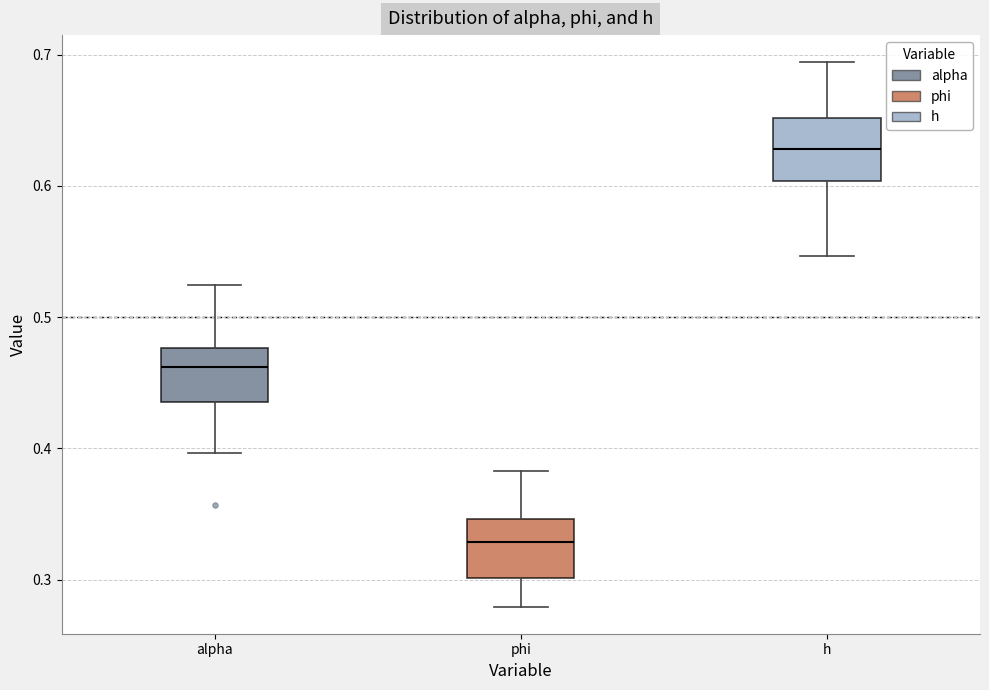

Reading left to right, transcribe this box plot: for each box, give where its median line is, the range the box spans, and where its two whiskers end, as read against the y-axis. The values are not printed on the chart, so give them approximately, as read against the axis.

alpha: median 0.46, box 0.44 to 0.48, whiskers 0.40 to 0.52
phi: median 0.33, box 0.30 to 0.35, whiskers 0.28 to 0.38
h: median 0.63, box 0.60 to 0.65, whiskers 0.55 to 0.69